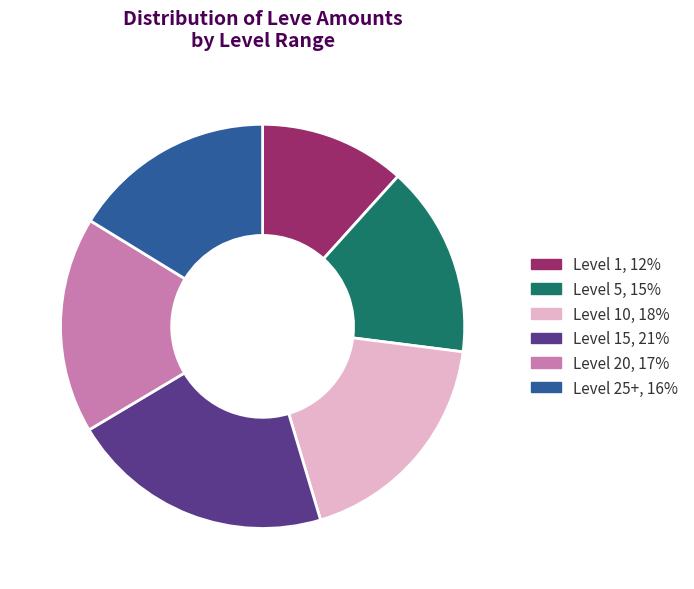

Do Level 15, 21% and Level 10, 18% together represent more than half of the pie?

No